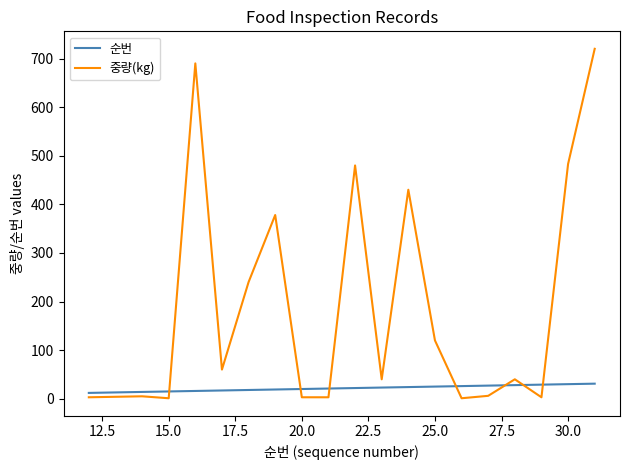

At how many categories does at least one series exceed 541?

2